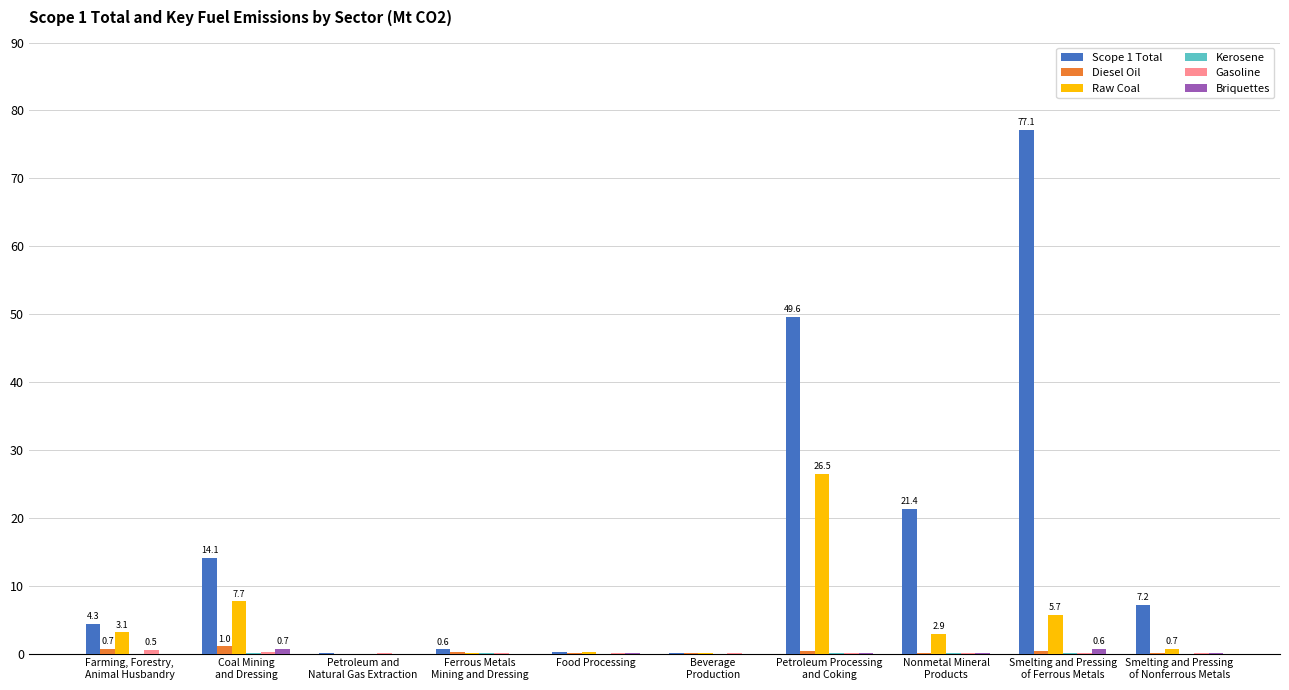

What is the maximum value shown in the chart?

77.1